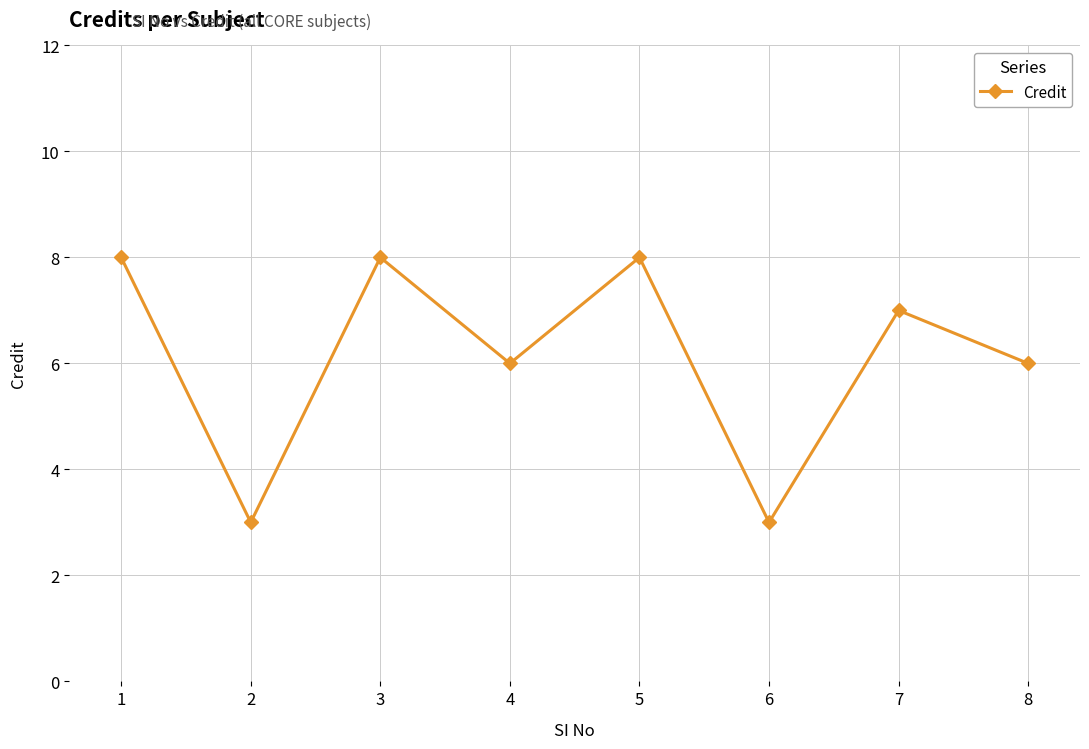

What is the approximate value at 8?

6